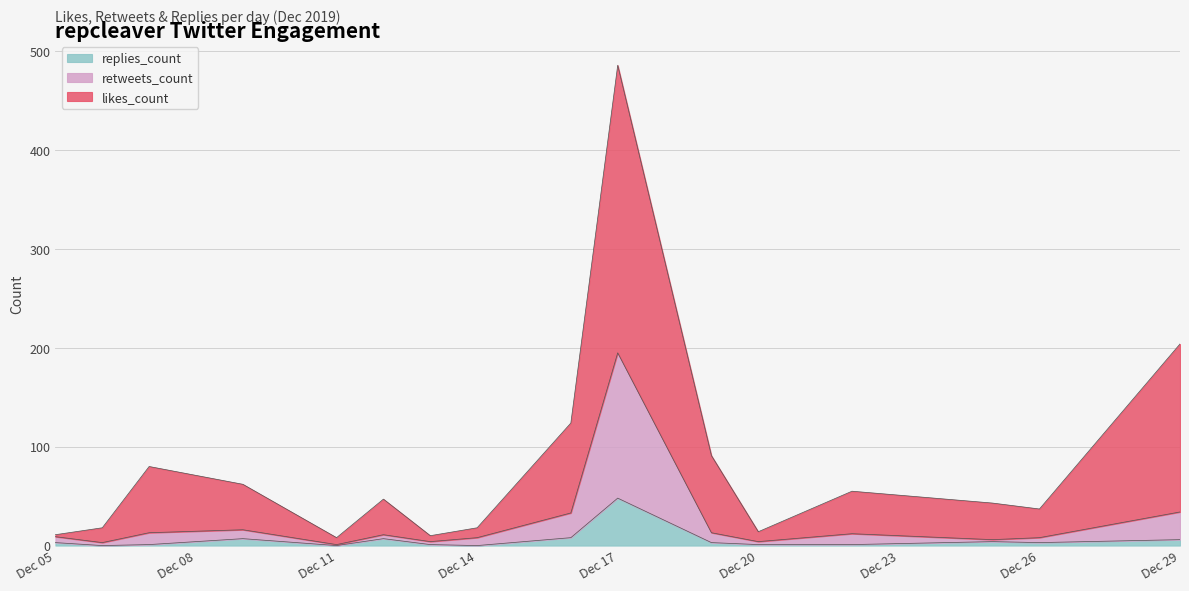

What is the value of the replies_count point at the 7th from the left?

1